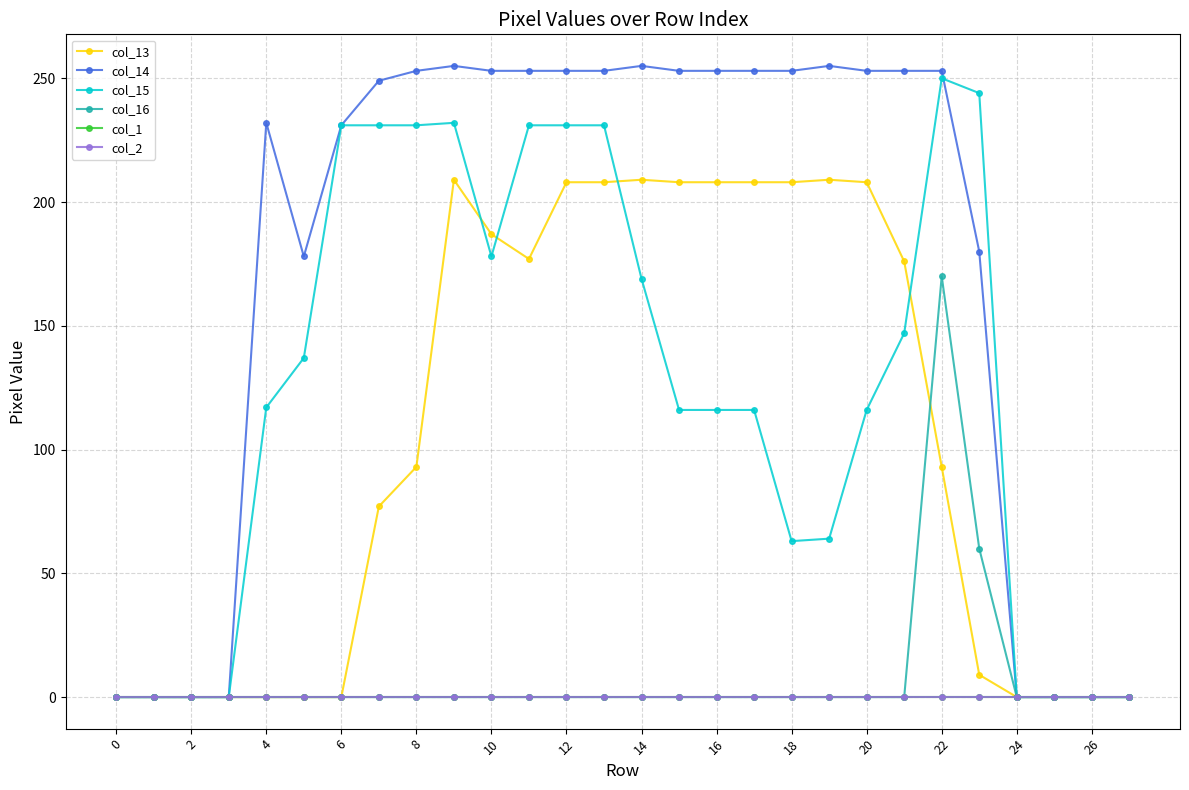

Which series has the largest total across all categories?

col_14